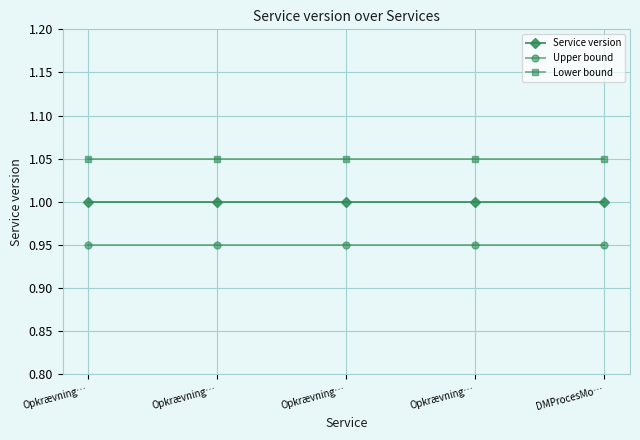

At which category is the sum across all series the highest?

Opkrævning…